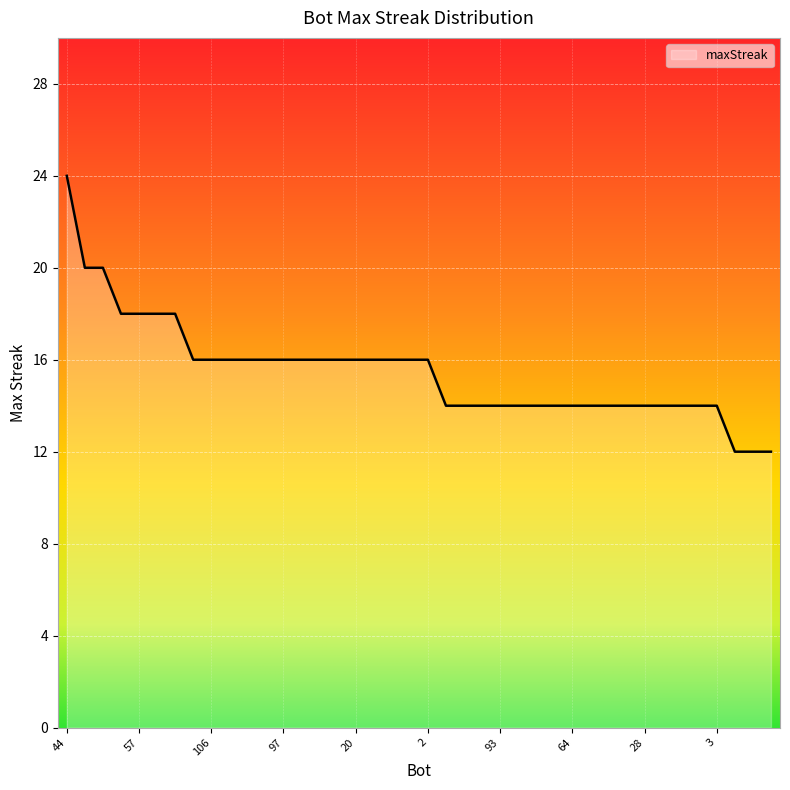

What is the difference between the maximum and minimum values?

12